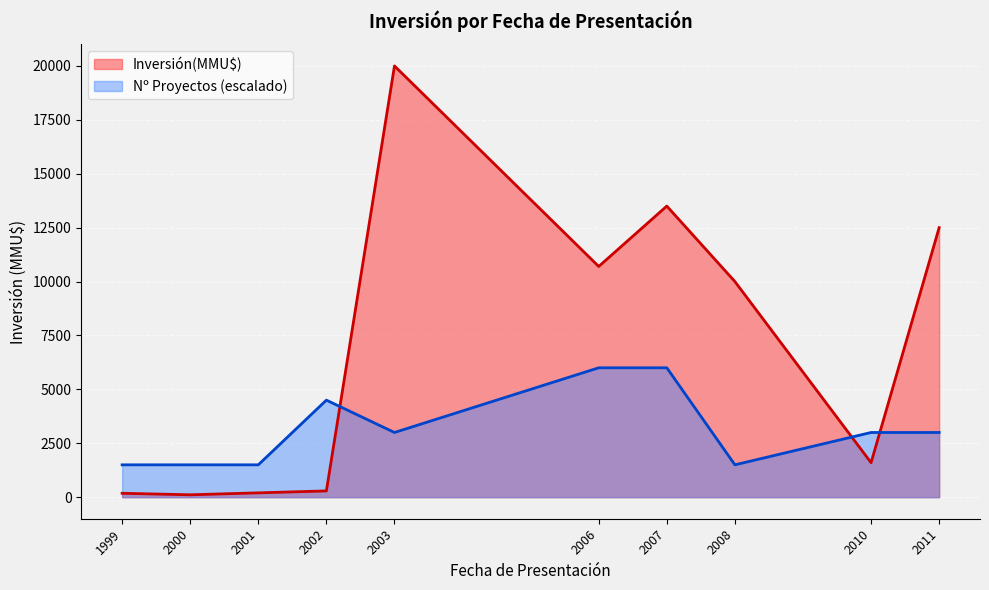

What is the spread (max minus min) of values at 2008?

8500